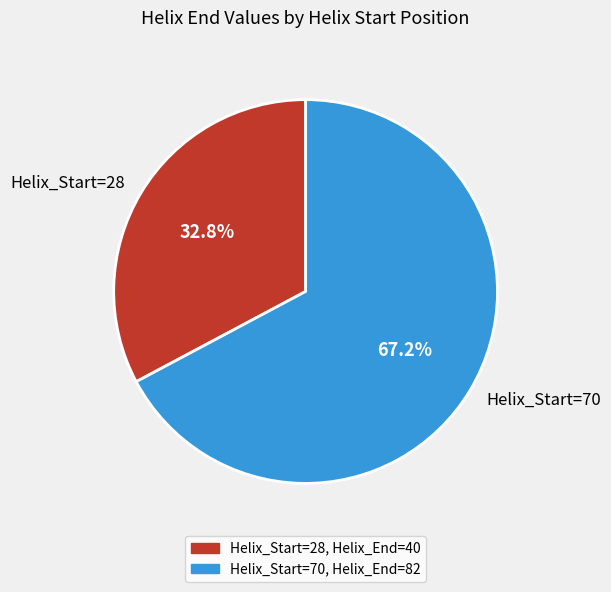

Is there a majority slice in this chart?

Yes